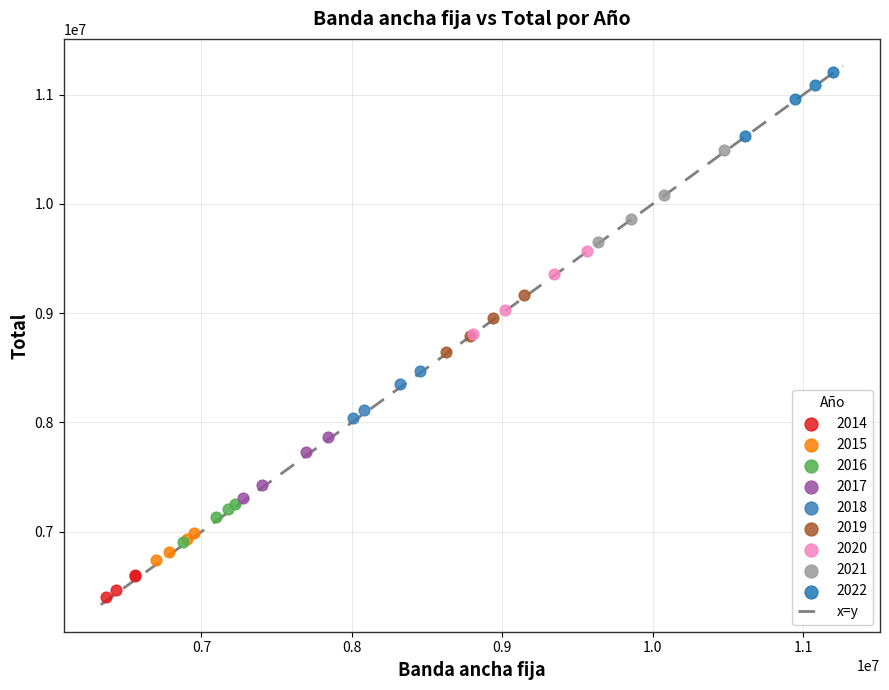

Which series contains the lowest Y value?

2014